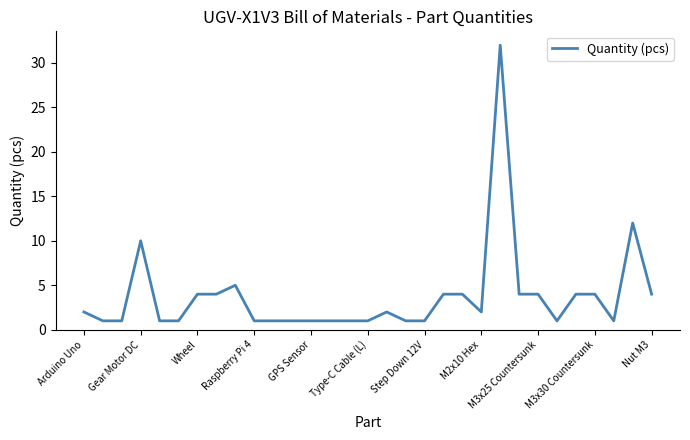

What is the difference between the maximum and minimum values?

31